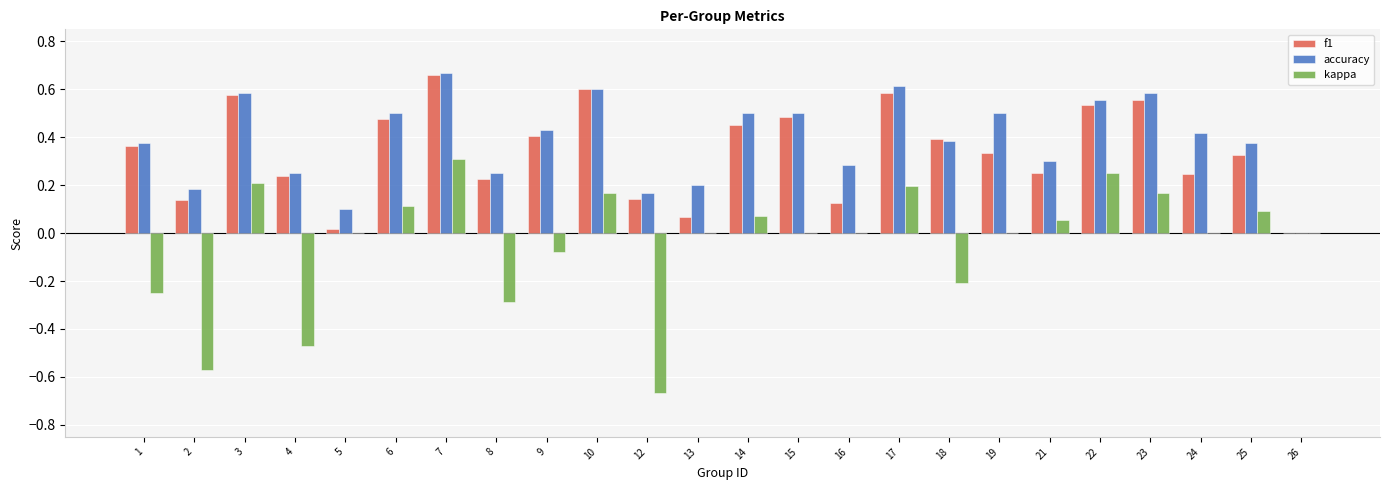

At which category is the sum across all series the highest?

7